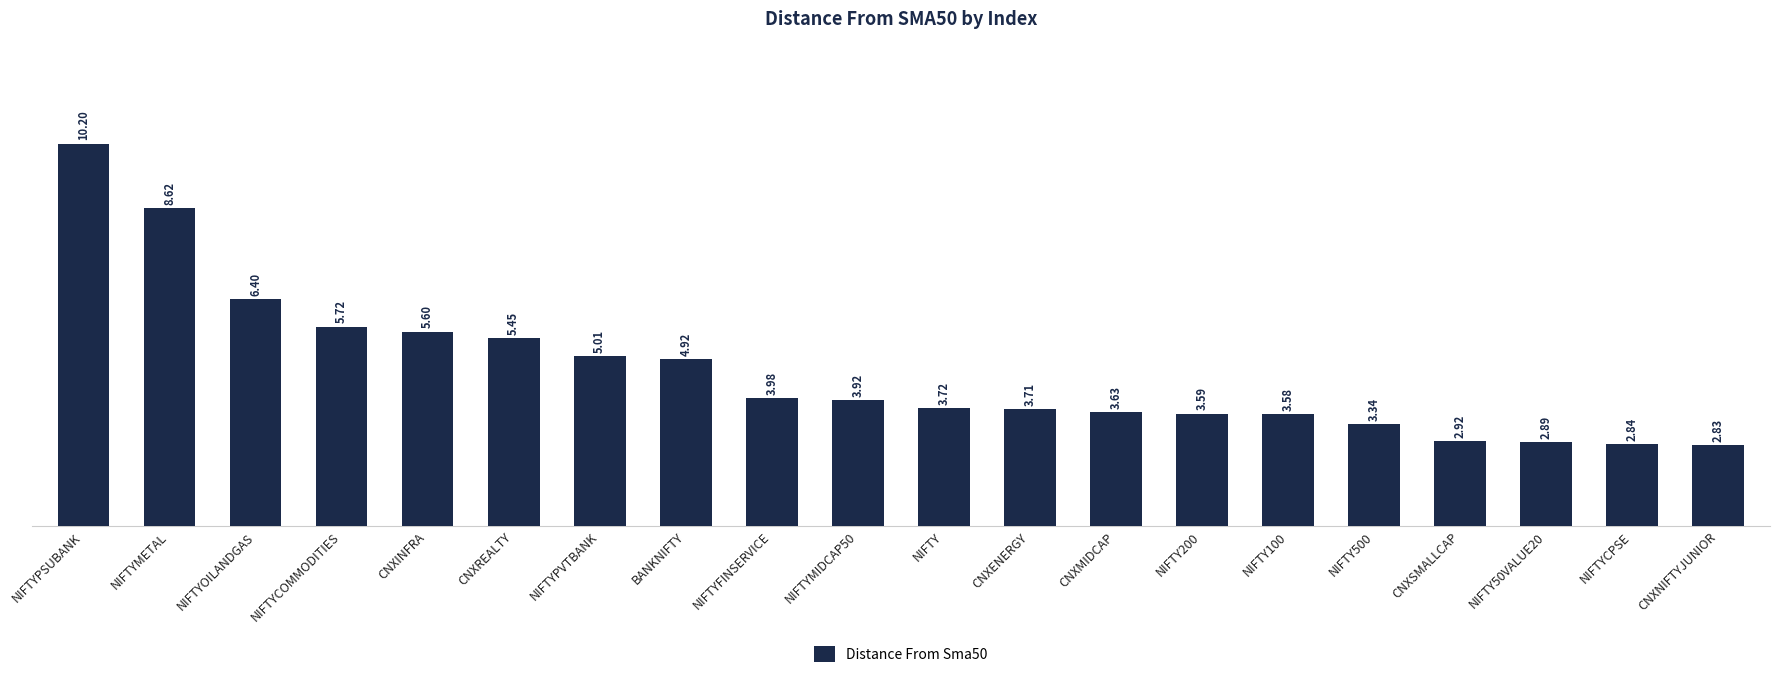

What position from the left is NIFTY?

11